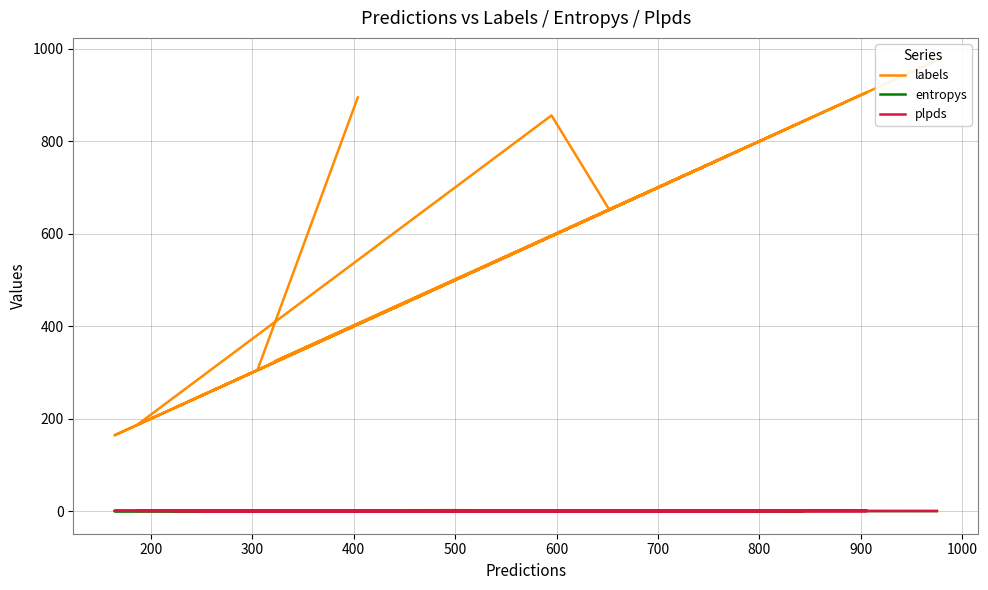

The entropys series shows 0.0 at 500. True or false?

False